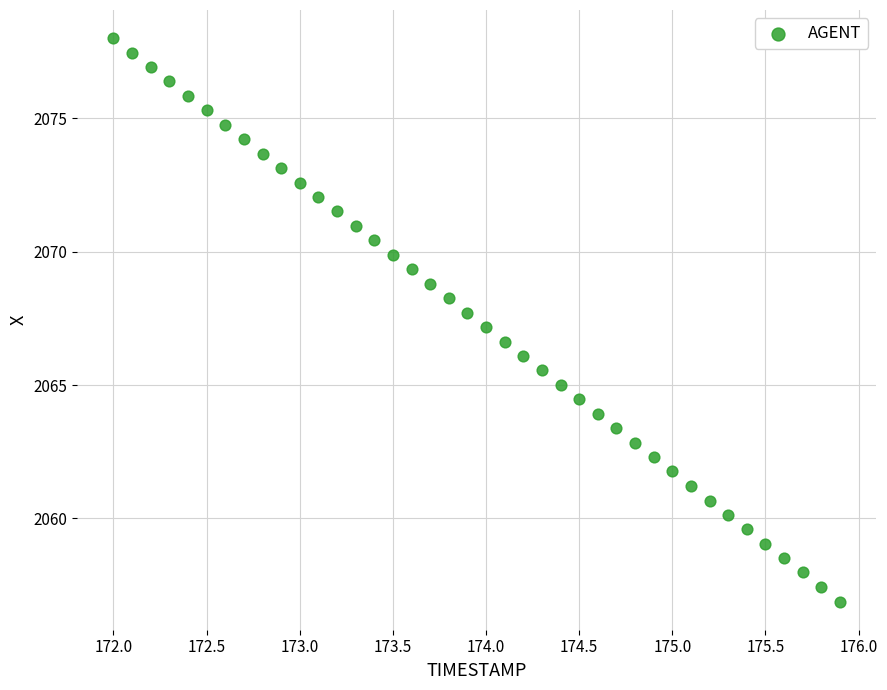

What is the range of Y values (max minus min)?

21.1